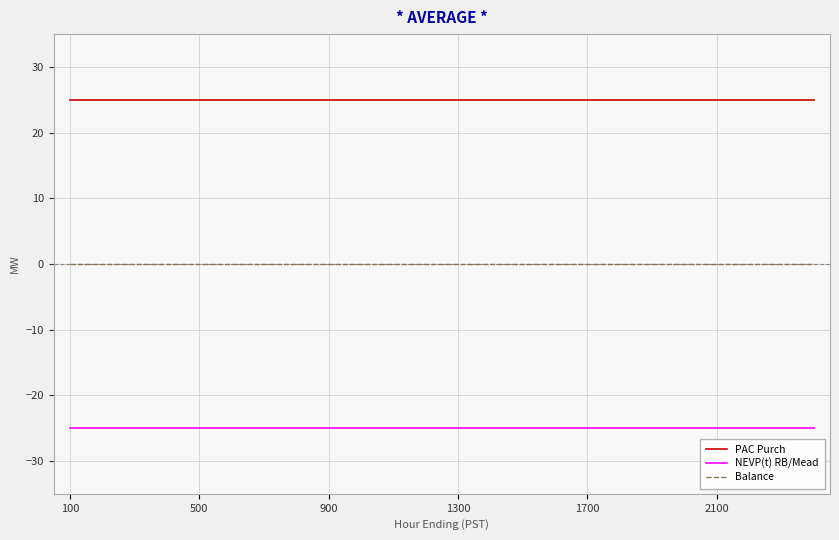

True or false: Balance and PAC Purch cross at least once.

False